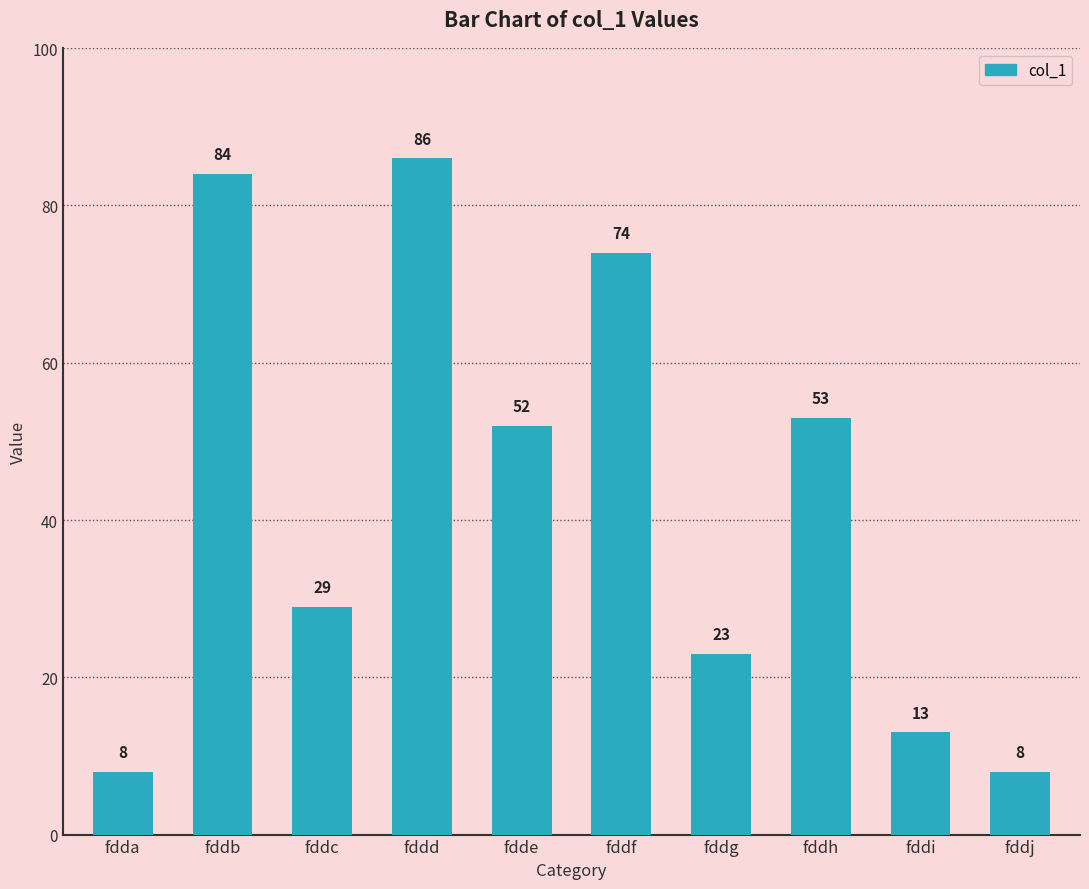

The value at fddd is 86. True or false?

True